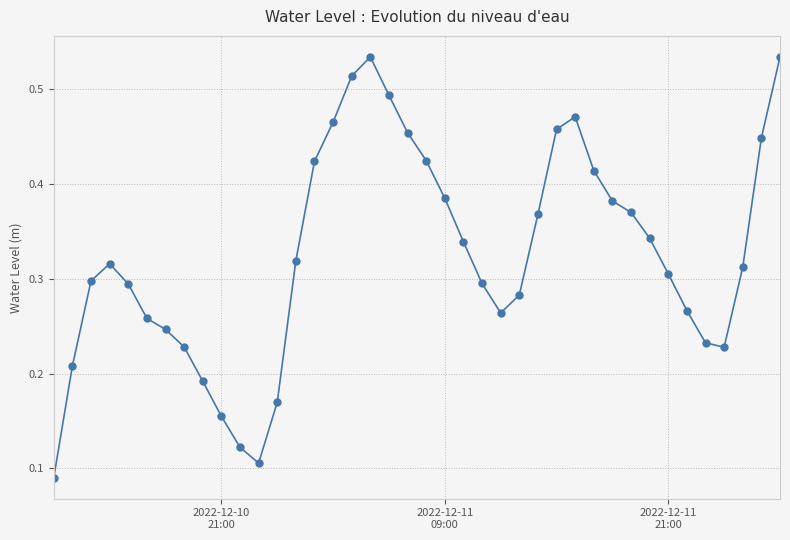

Count the values in the range 0 to 1.

40